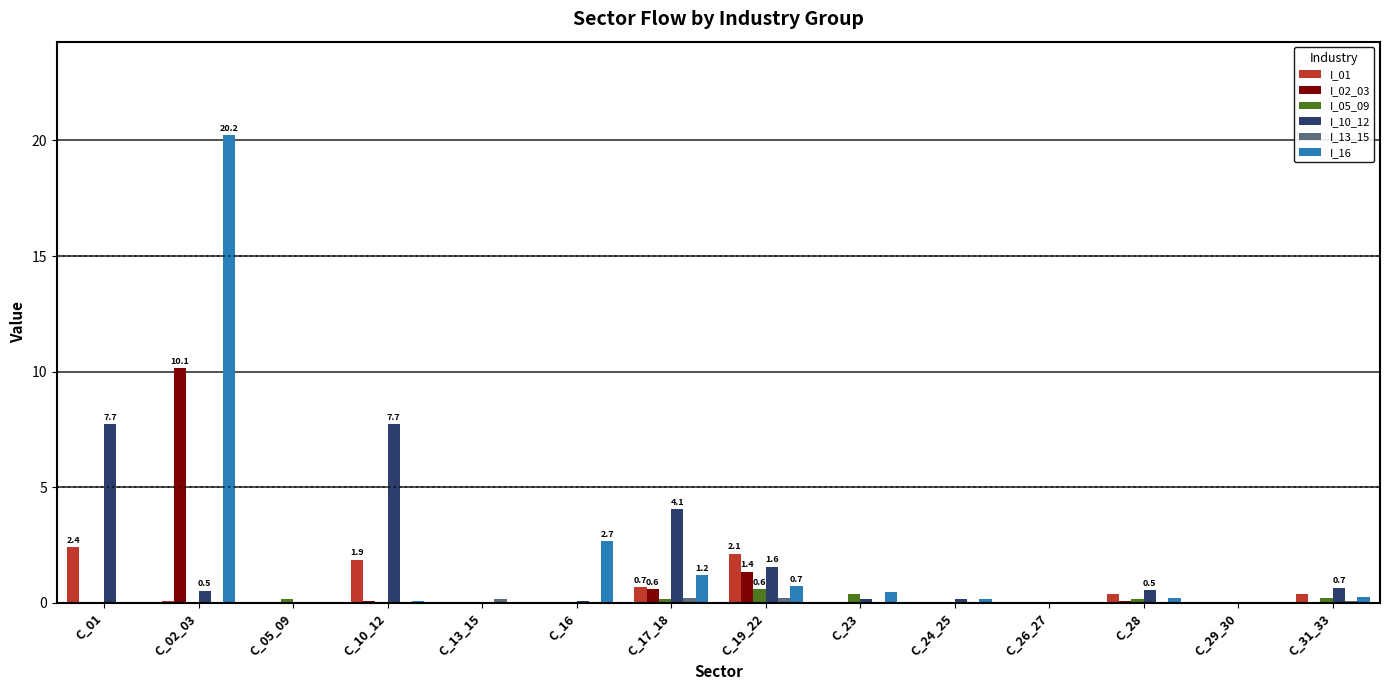

True or false: I_02_03 has a value of 0.0 at C_13_15.

True